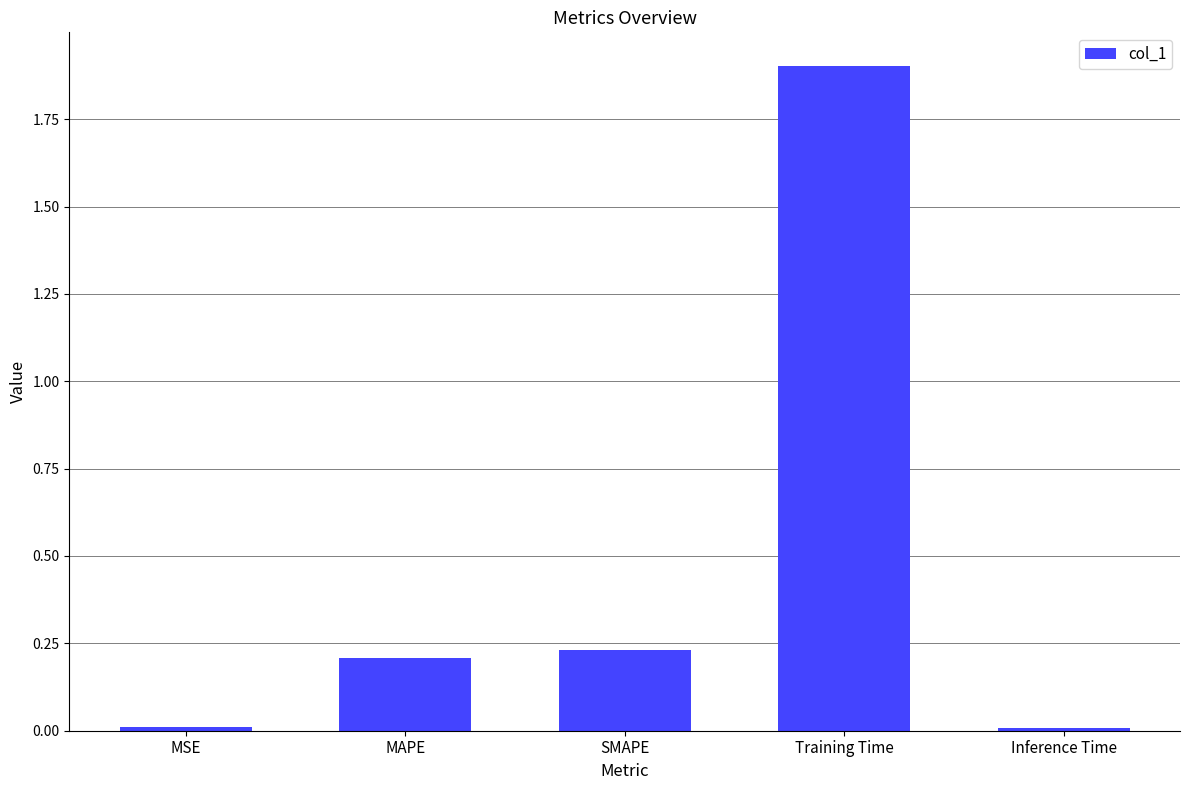

Which category has the highest value across all series?

Training Time